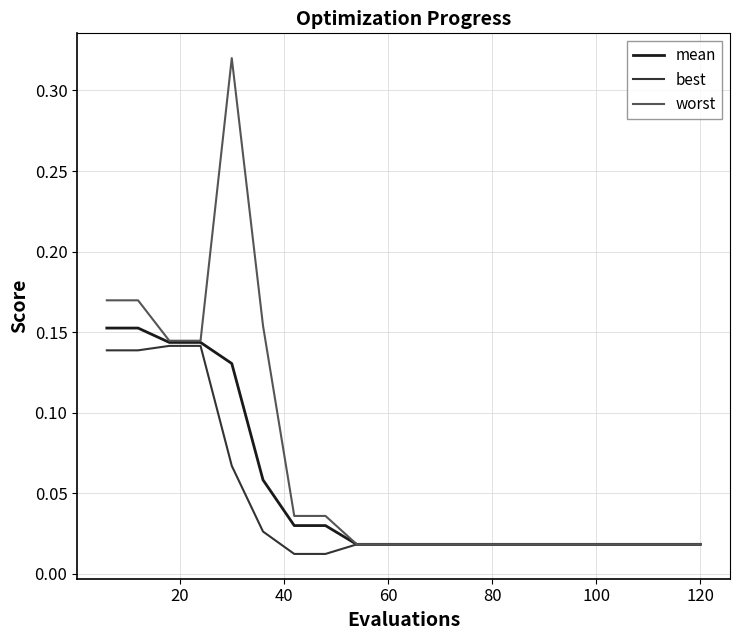

Which series has the largest total across all categories?

worst